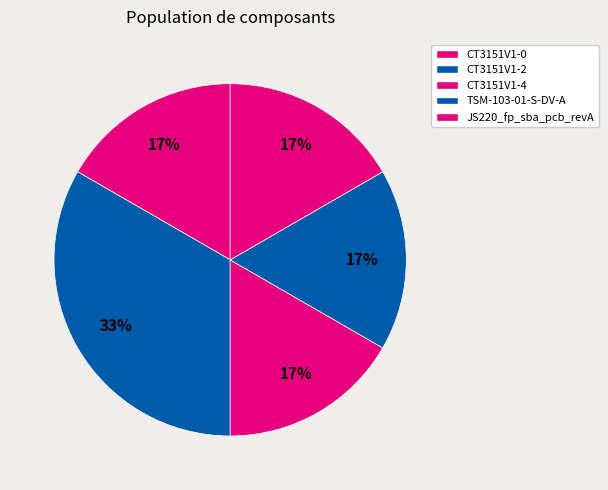

How many slices are in this pie chart?

5